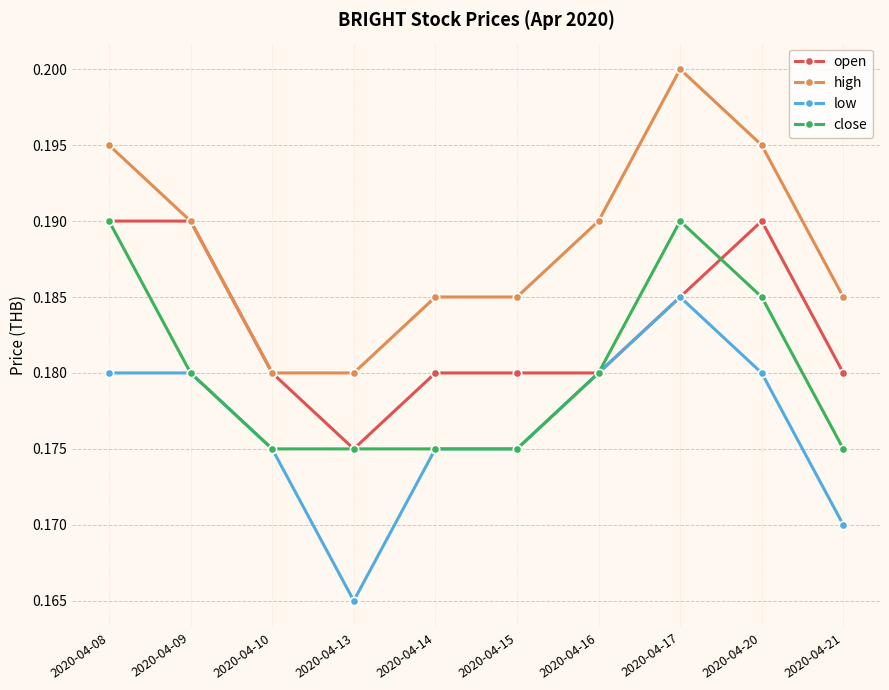

At which category does low reach its first local valley?

2020-04-13